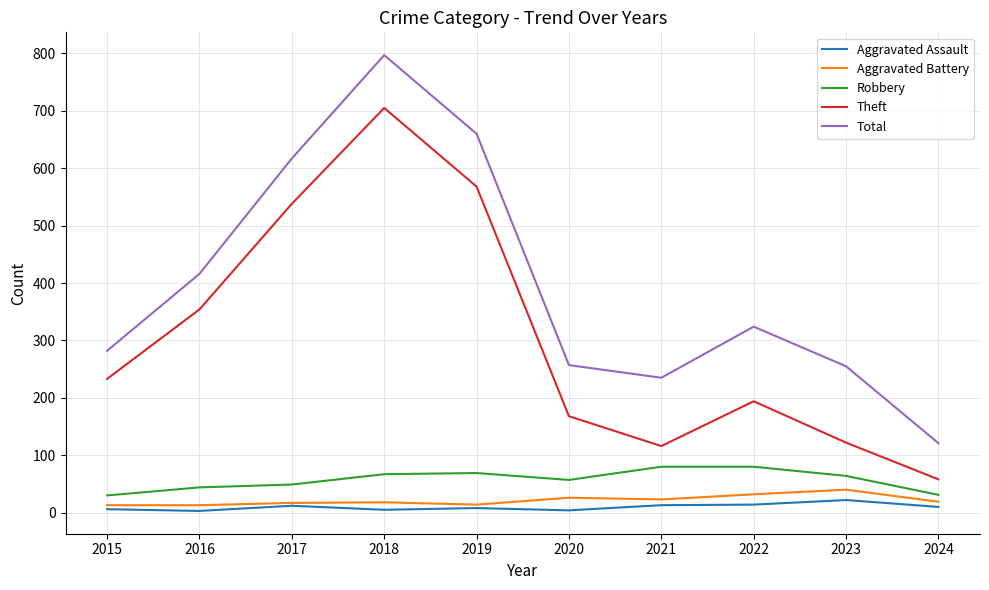

Is the value of Robbery at 2017 greater than the value of Theft at 2015?

No